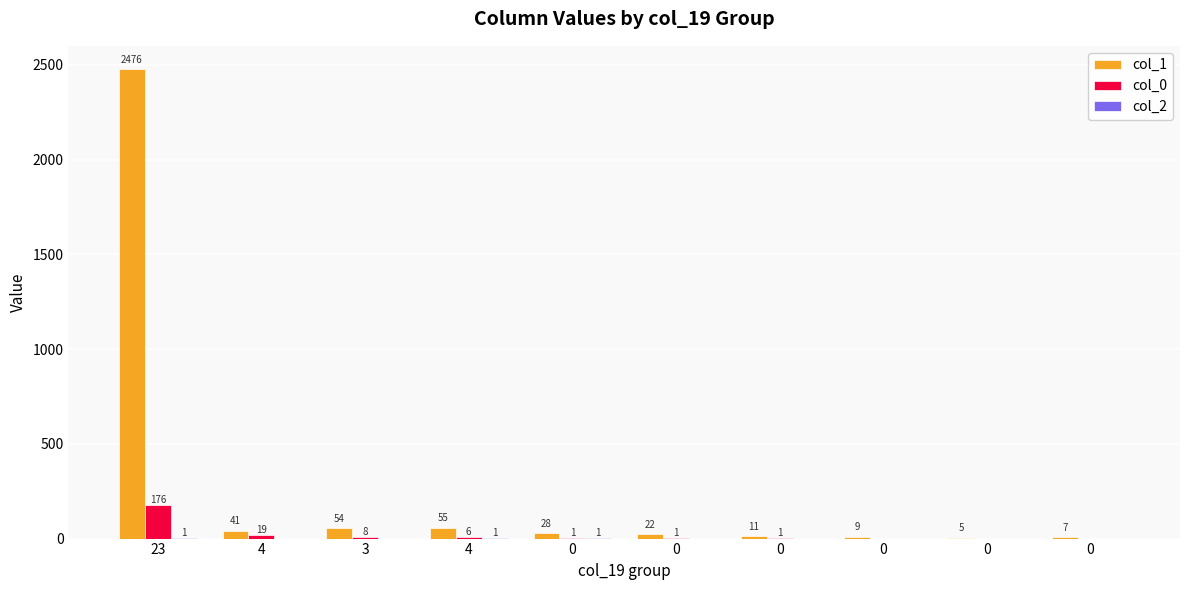

Reading left to right, extract all data points from this chart.

col_1: 23=2476	4=41	3=54	4=55	0=28	0=22	0=11	0=9	0=5	0=7
col_0: 23=176	4=19	3=8	4=6	0=1	0=1	0=1	0=0	0=0	0=0
col_2: 23=1	4=0	3=0	4=1	0=1	0=0	0=0	0=0	0=0	0=0